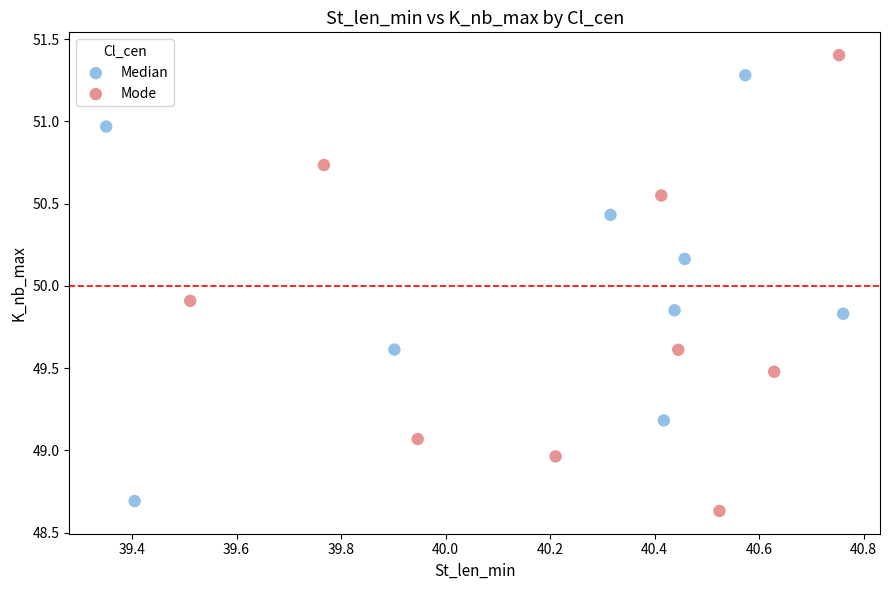

Which series reaches the maximum Y coordinate?

Mode